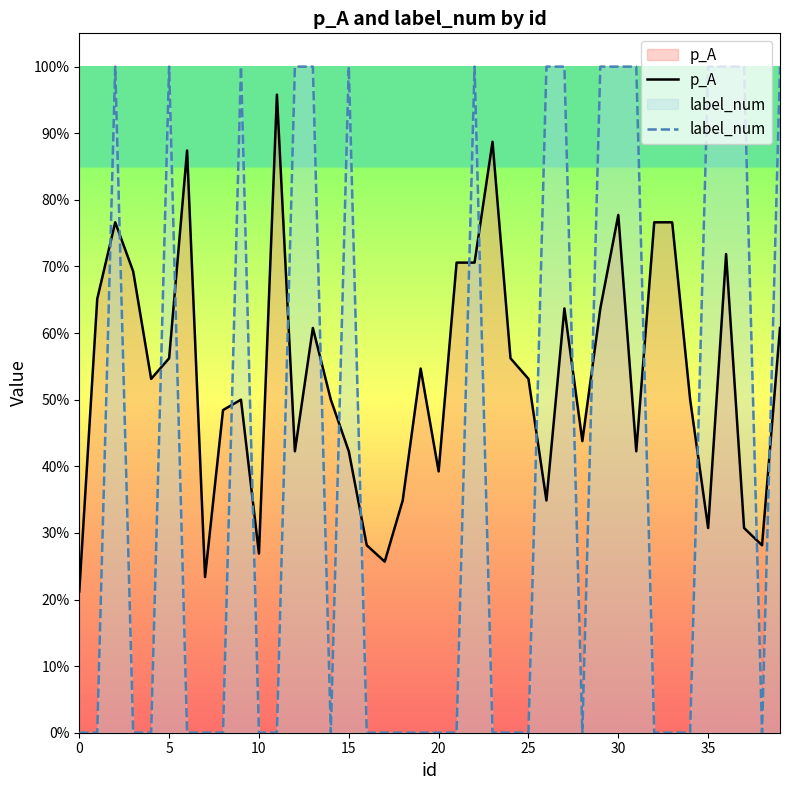

At which category is the sum across all series the highest?

30